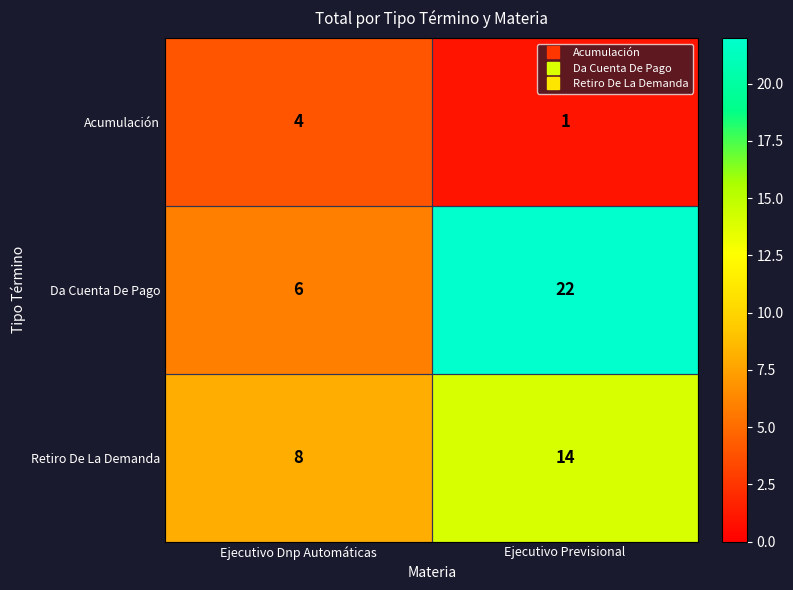

Where is Da Cuenta De Pago nearest to the value 14?

Ejecutivo Dnp Automáticas